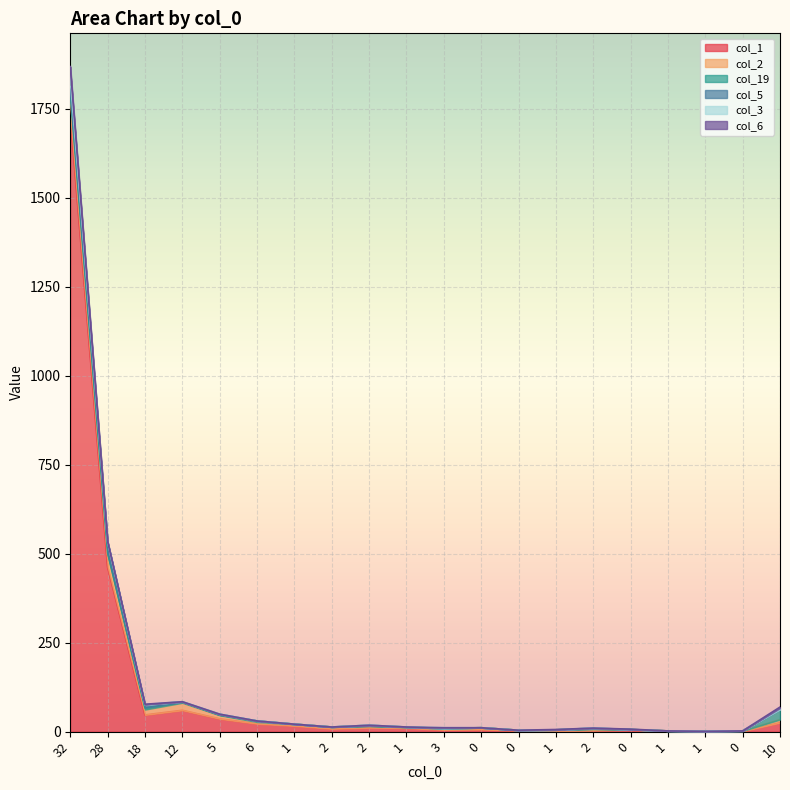

Rank the categories by col_3 value from highest to lowest.

32, 10, 3, 18, 28, 12, 5, 6, 1, 2, 2, 1, 0, 0, 1, 2, 0, 1, 1, 0